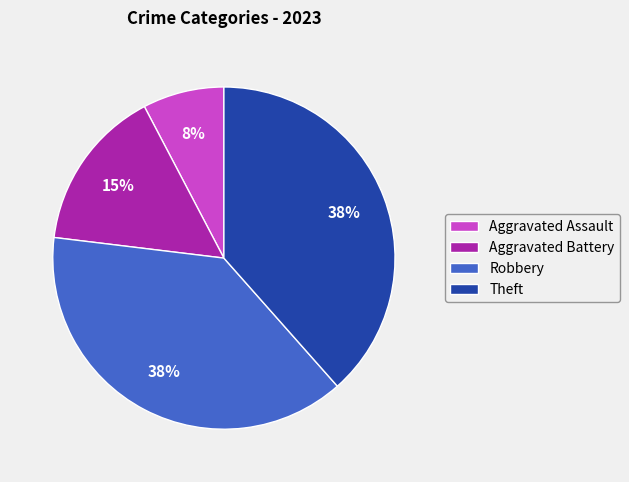

How many slices are in this pie chart?

4